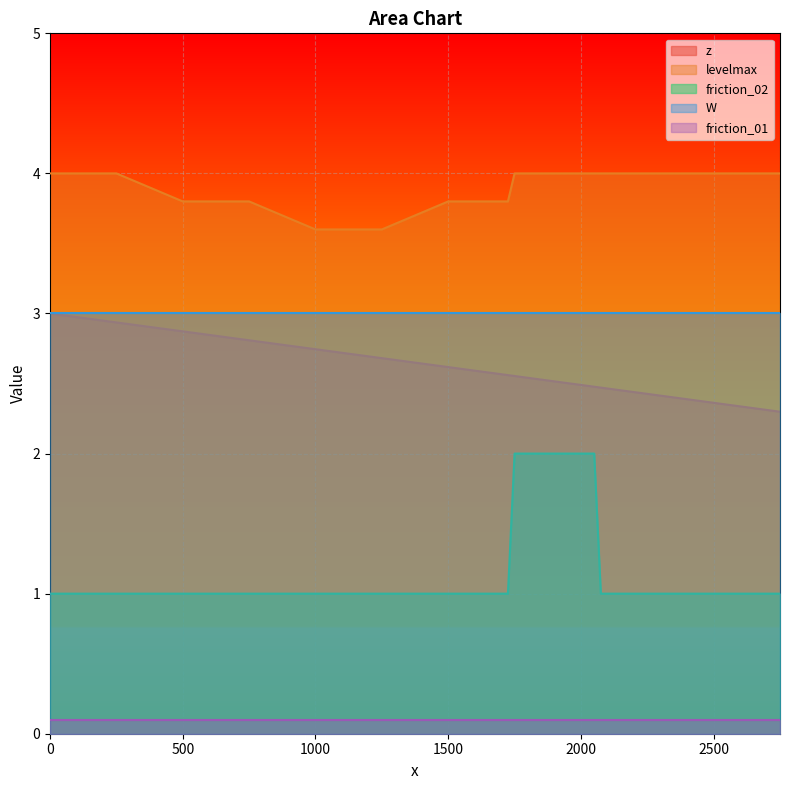

Which series has the largest range (max minus min)?

friction_02